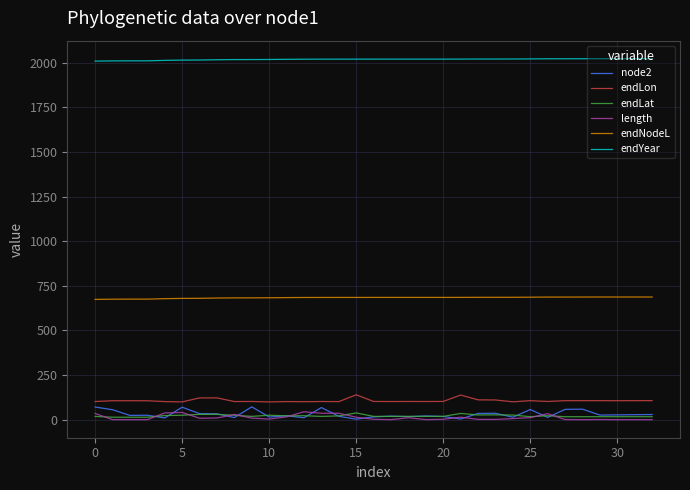

Which series has the largest total across all categories?

endYear